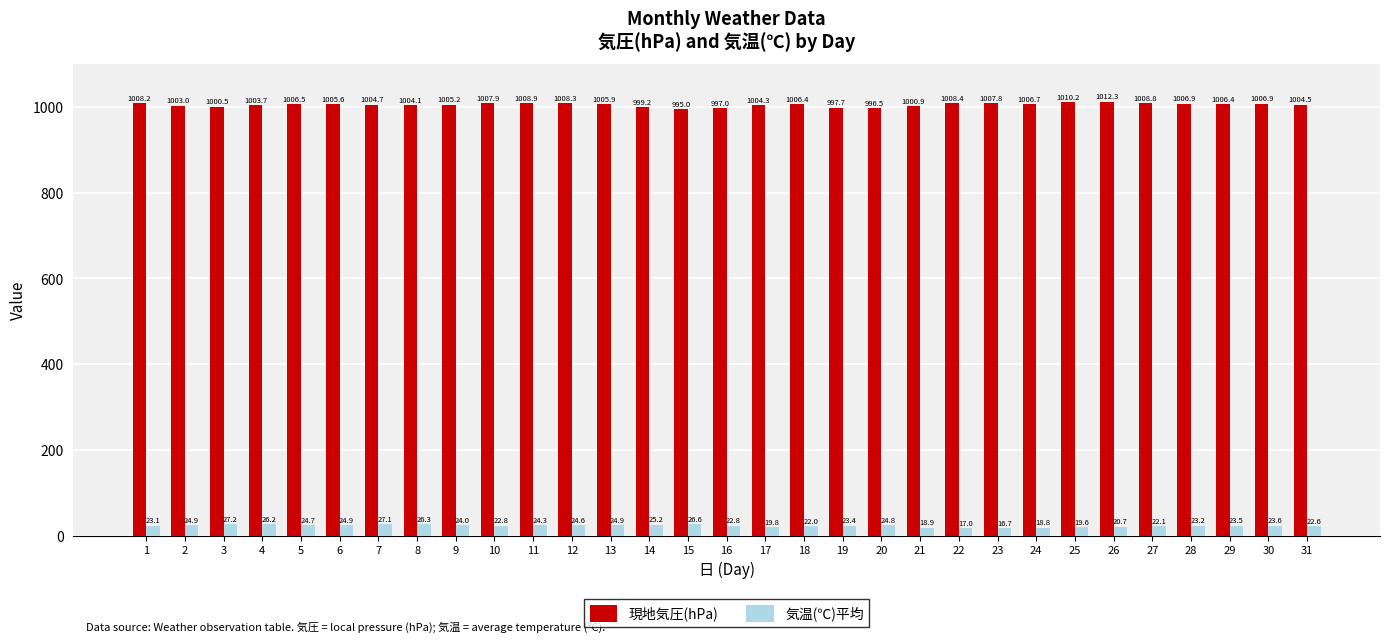

What is the sum of all 気温(℃)平均 values?

716.3